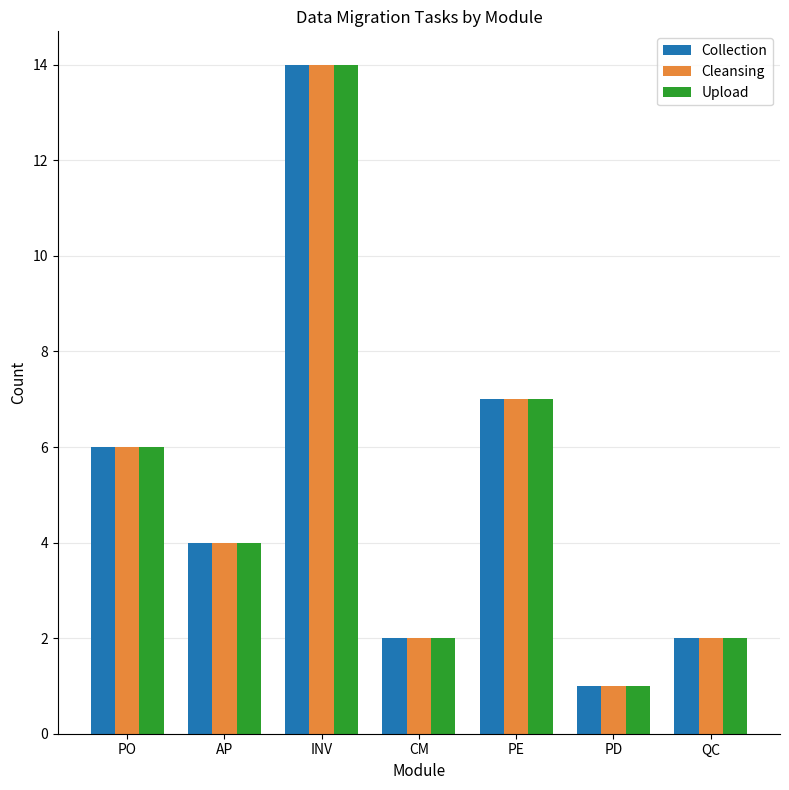

What is the average value of the Collection series?

5